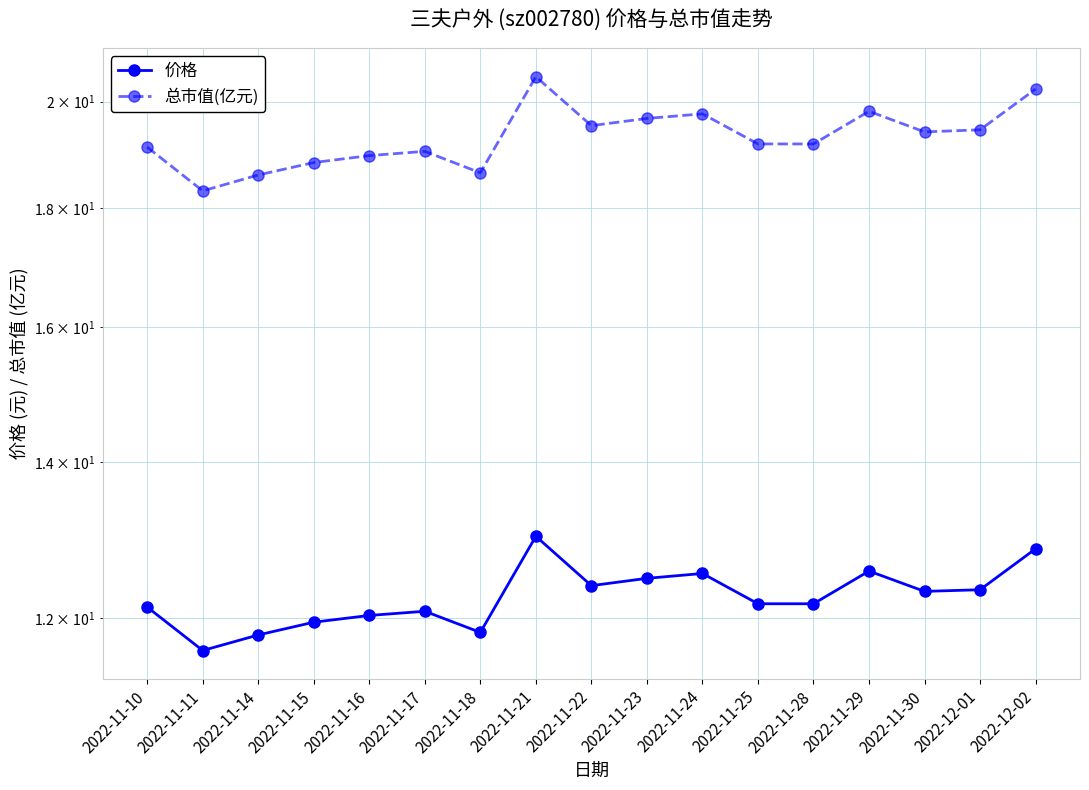

What position from the left is 2022-12-02?

17